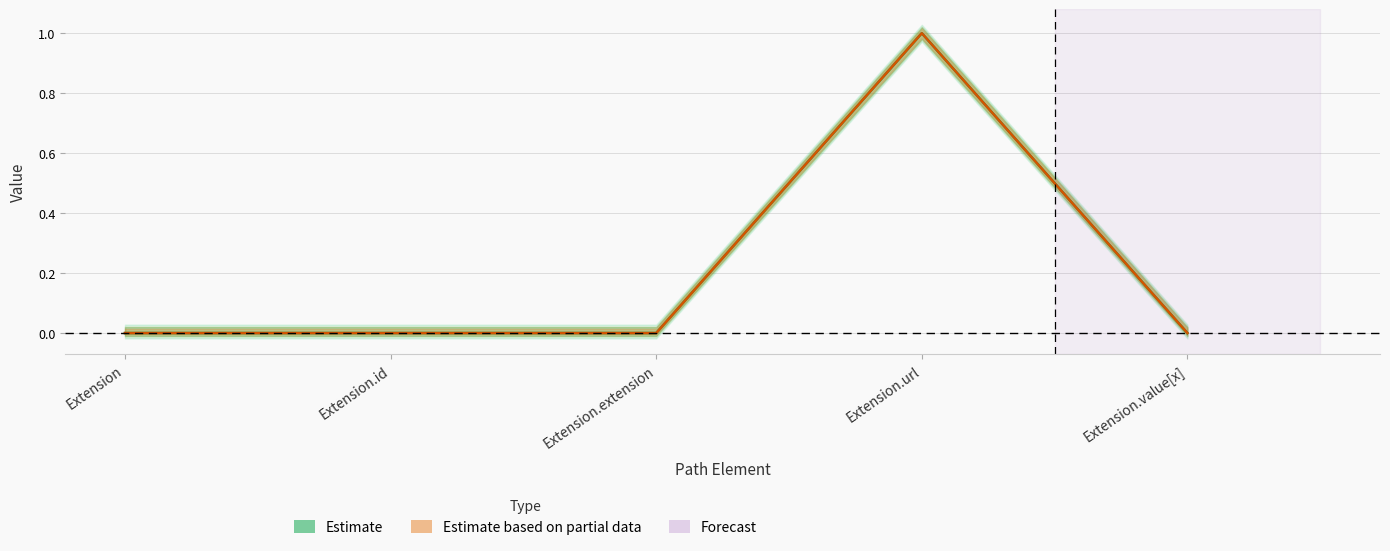

How many Estimate based on partial data values are between 0 and 1?

5